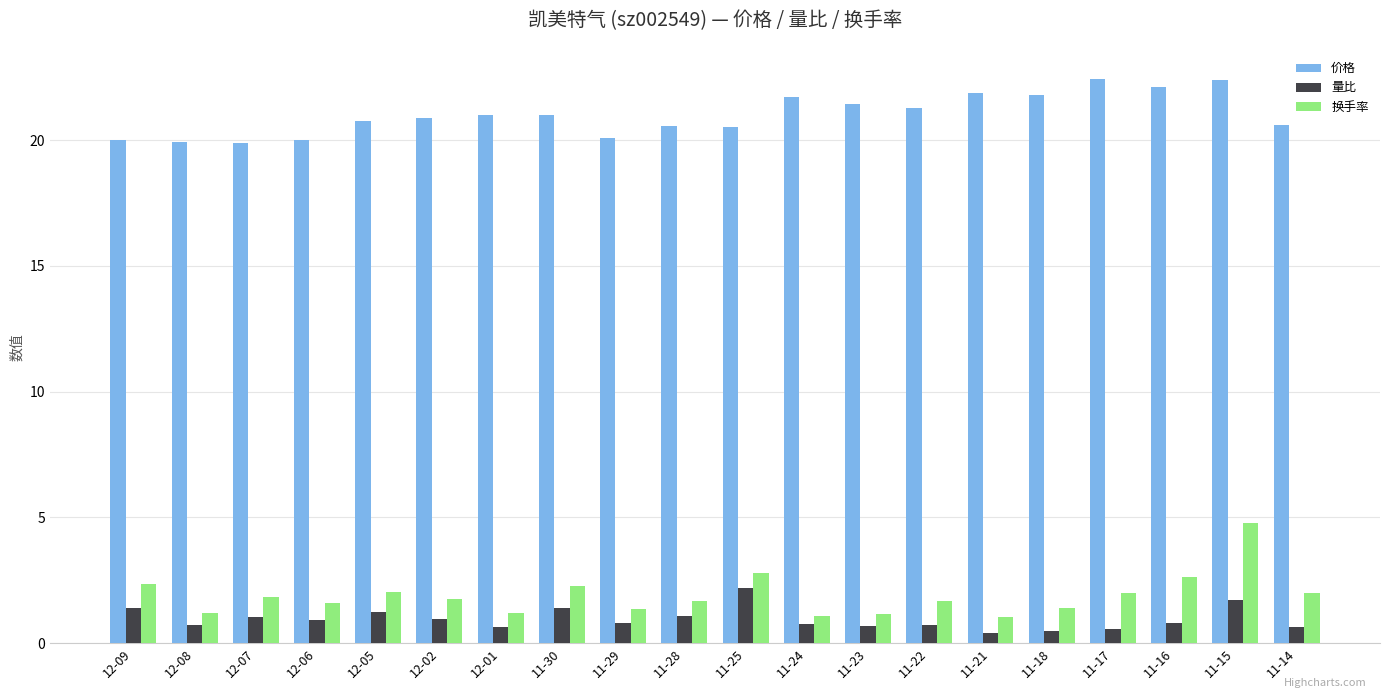

Rank the series at 12-02 from lowest to highest value.

量比, 换手率, 价格